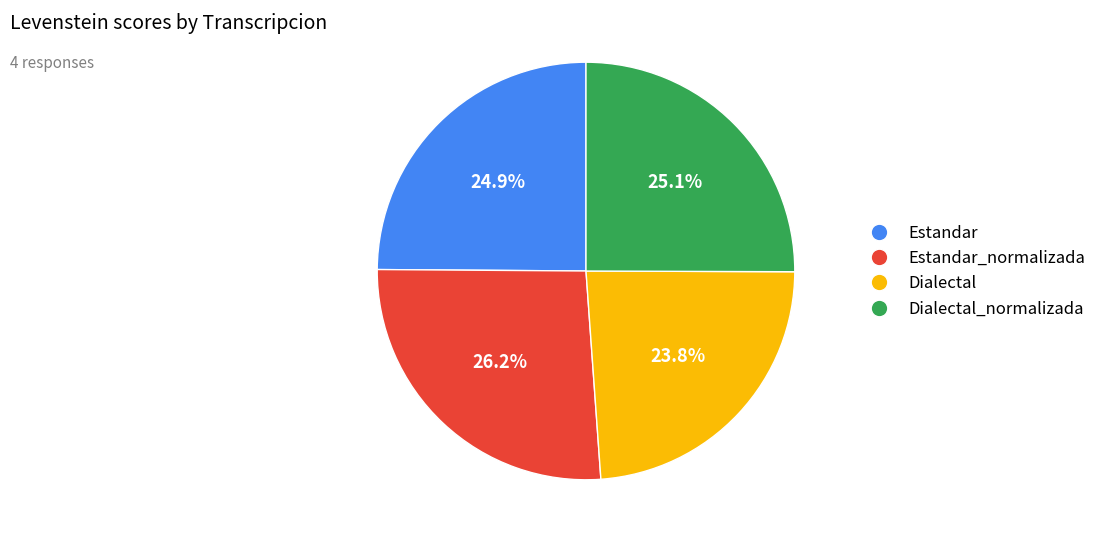

Is there a majority slice in this chart?

No